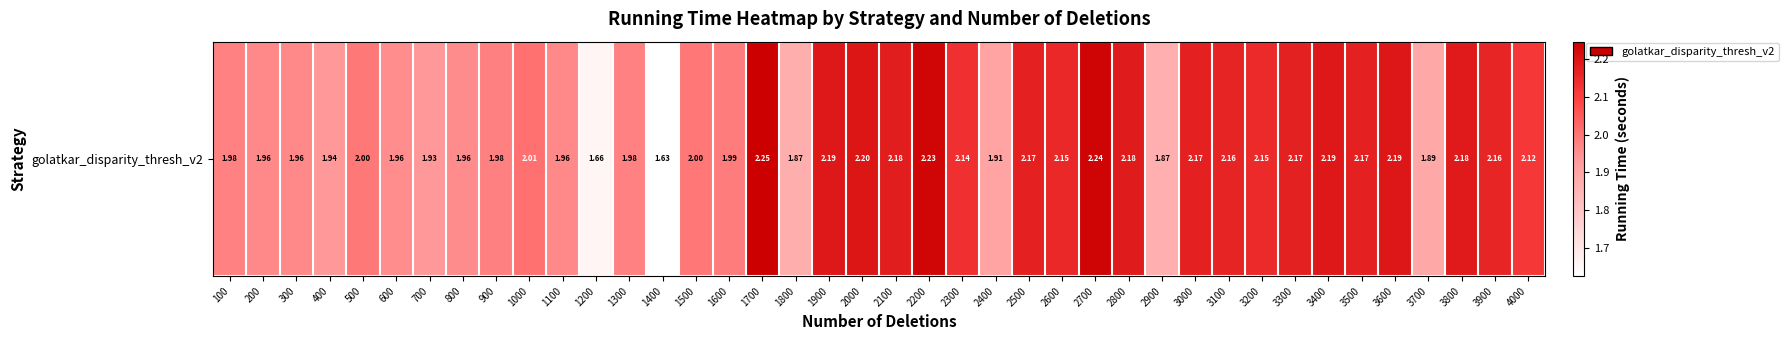

At which category does the chart reach its minimum across all series?

1400